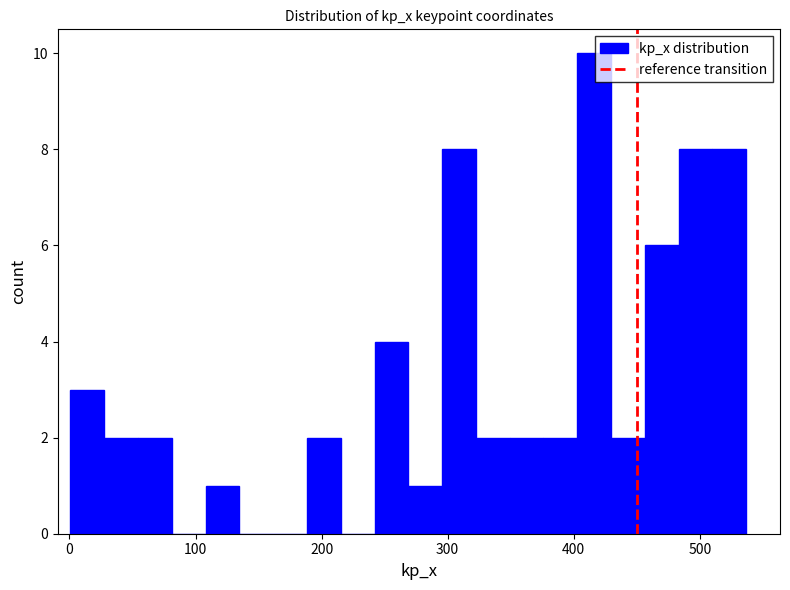

Around what value on the x-axis is the tallest bar? Give the approximate position of its centre, as read against the axis.

420